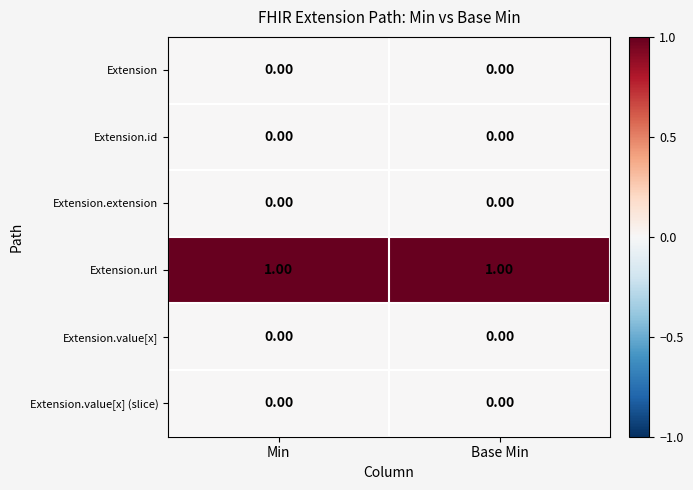

Is the value of Extension.url at Base Min greater than the value of Extension.id at Min?

Yes